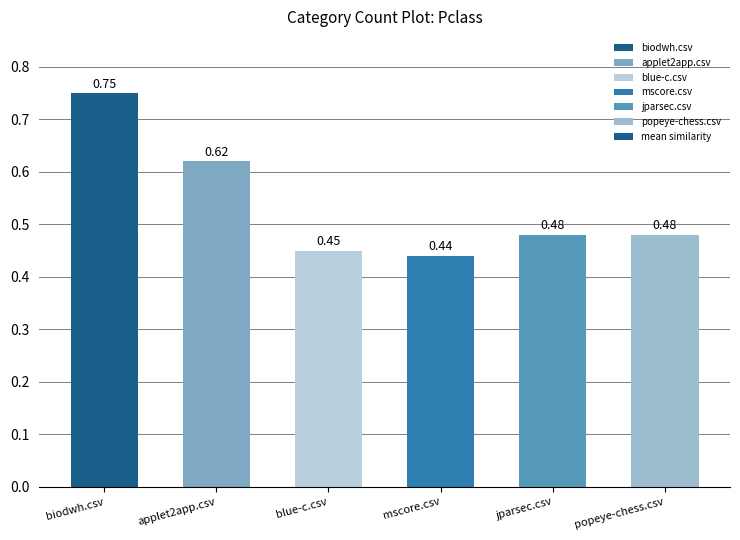

True or false: the data shows 0.7 at mscore.csv.

False